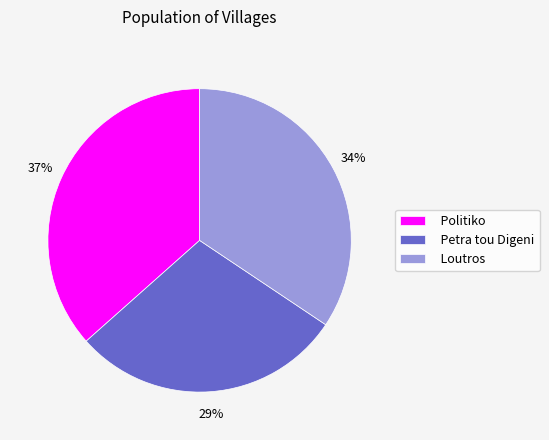

Is the sum of Petra tou Digeni and Loutros greater than half?

Yes